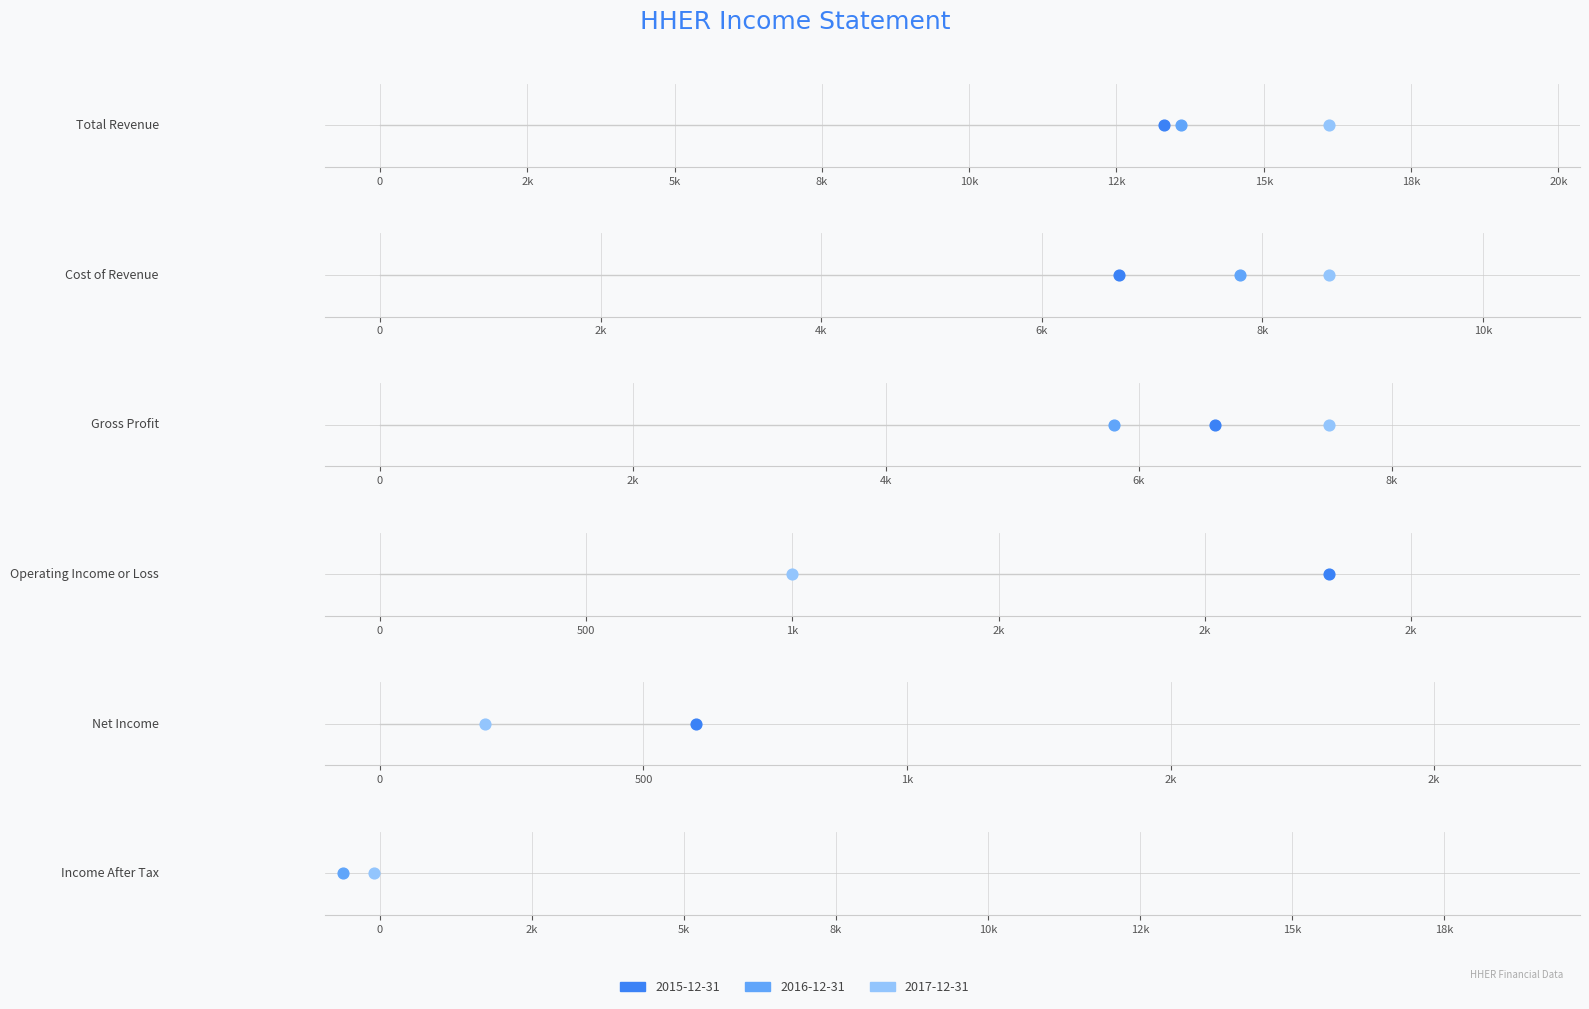

What is the total value across all series at Total Revenue?

43000